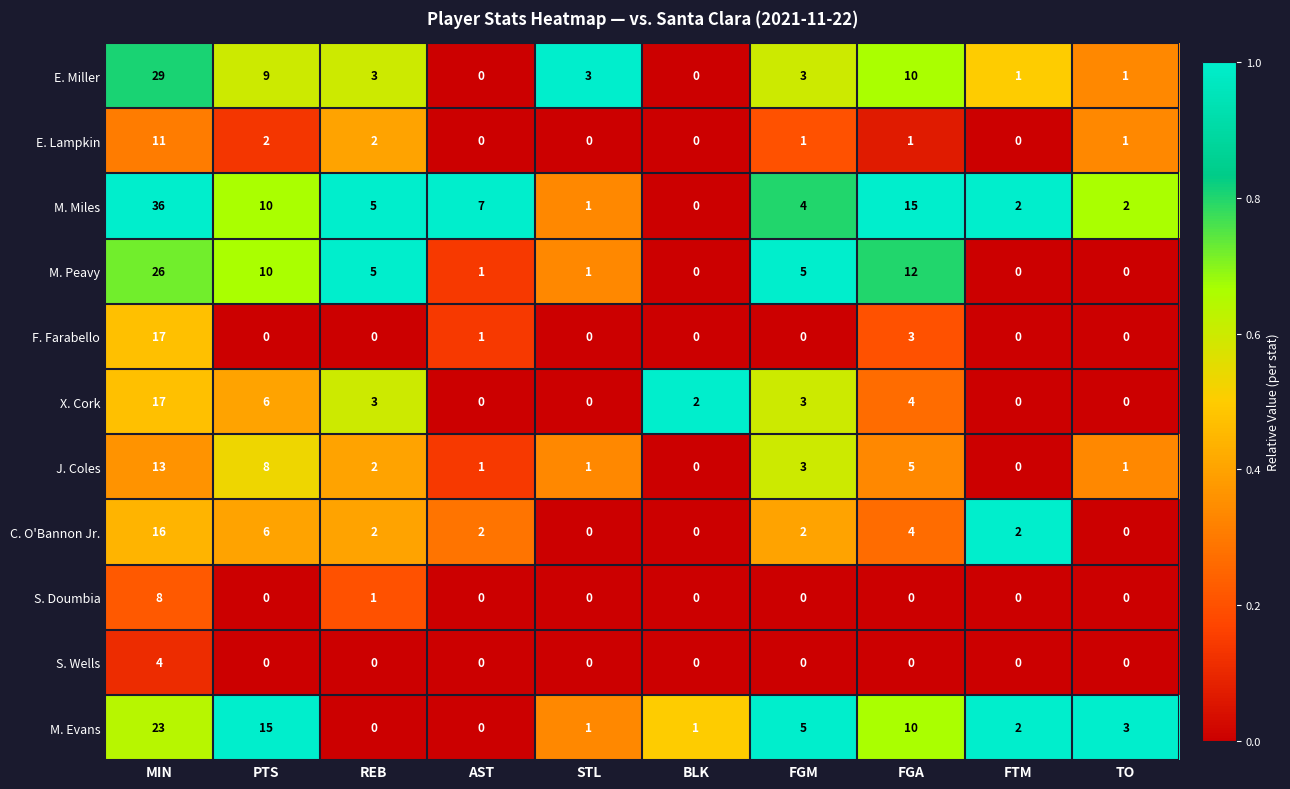

At how many categories does at least one series exceed 0?

10